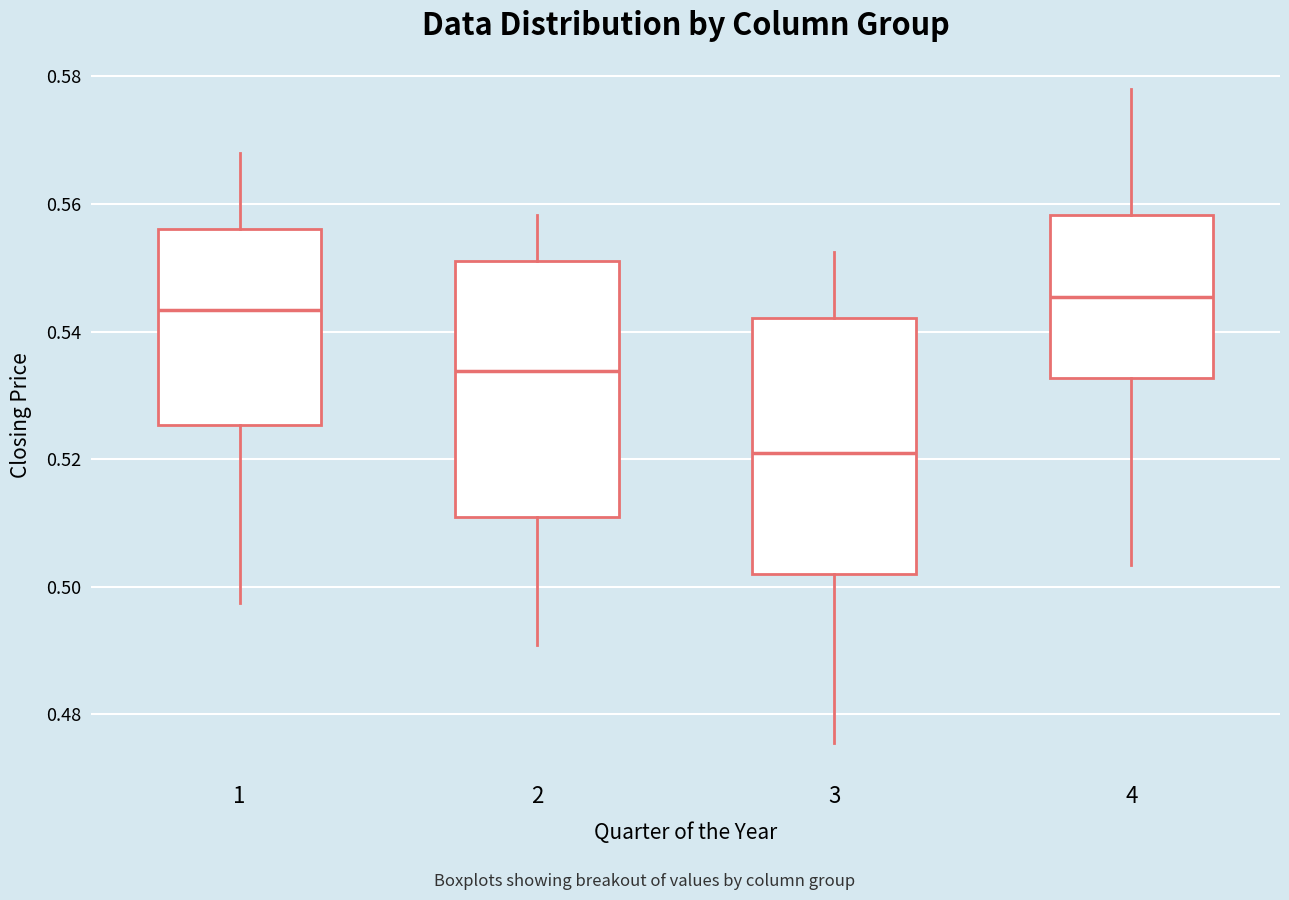

Where does the lower whisker of the box at x = 4 end on the y-axis? The values are not printed on the chart, so give them approximately, as read against the axis.

0.504